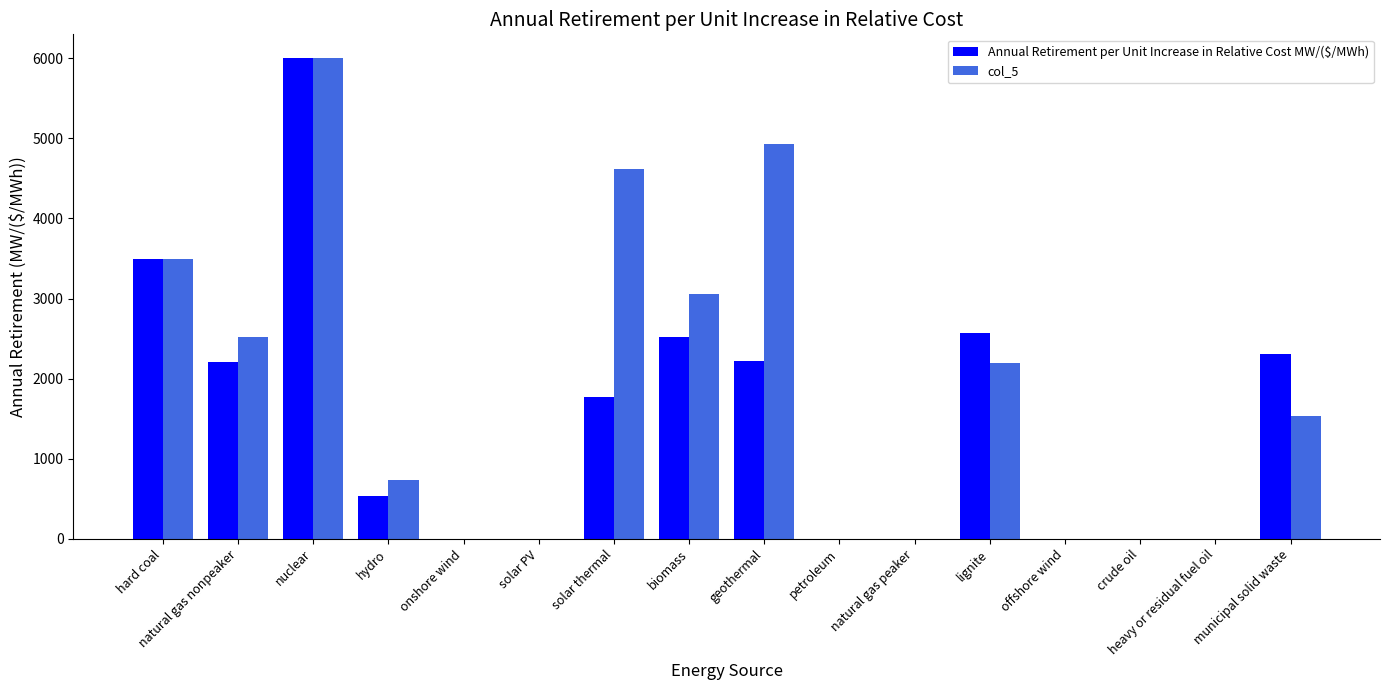

How many data points does each series have?

16